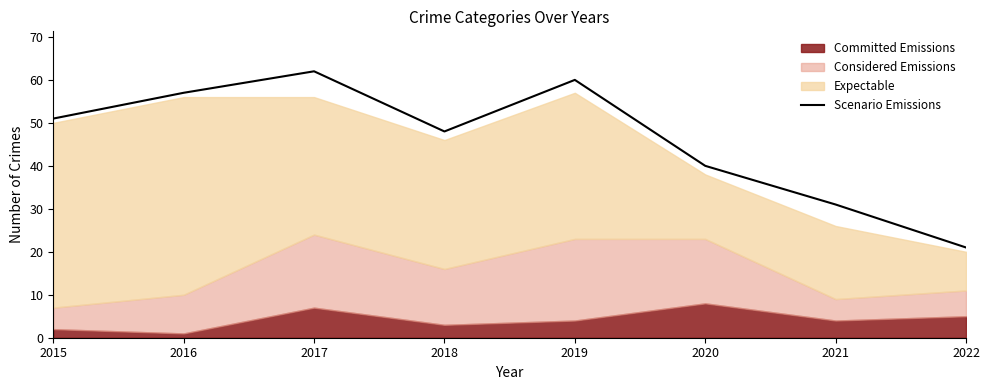

At which label is Scenario Emissions closest to 41?

2020